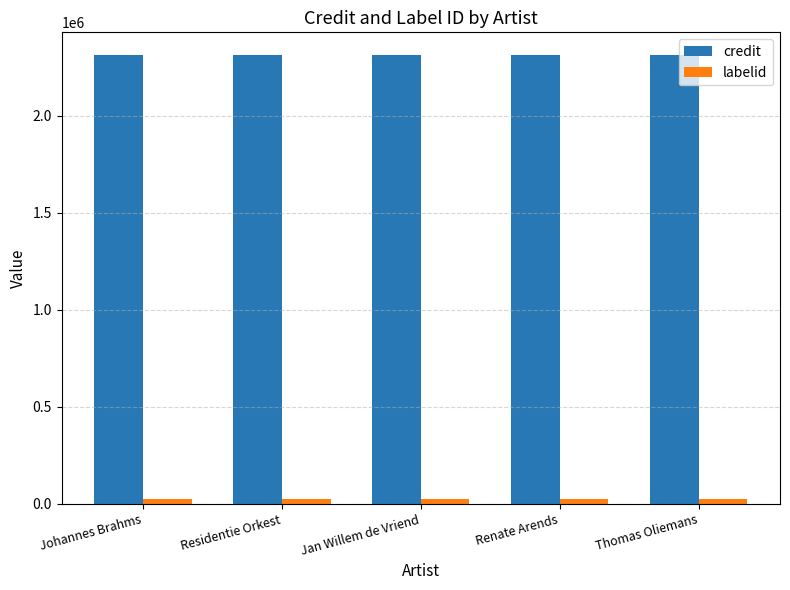

What is the total value across all series at Thomas Oliemans?

2339605